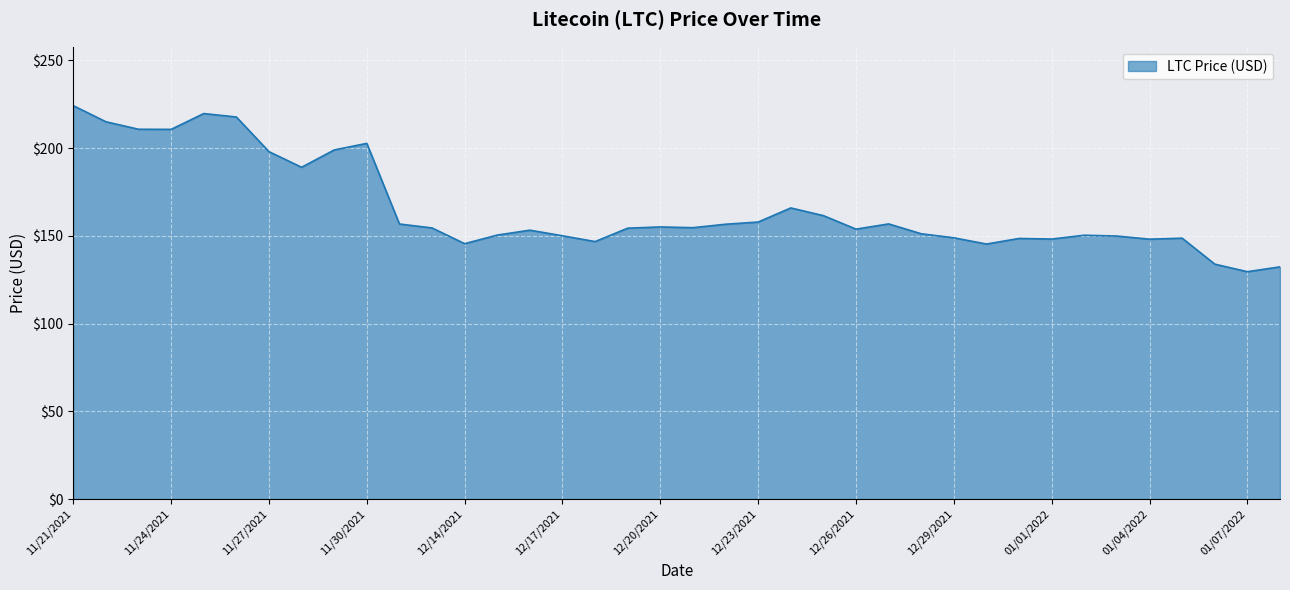

What is the greatest value displayed?

224.1